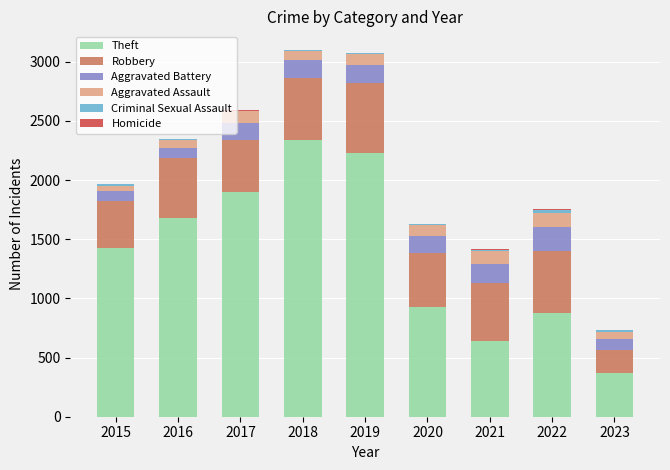

At which label does Theft reach its peak?

2018